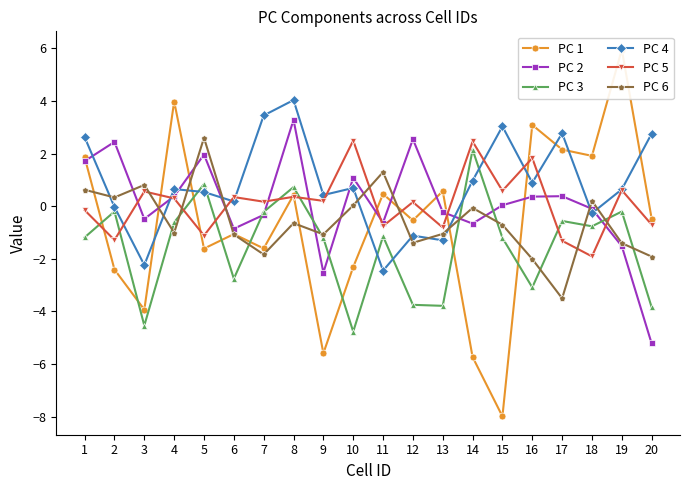

What is the difference between the highest and lowest values at 14?

8.2